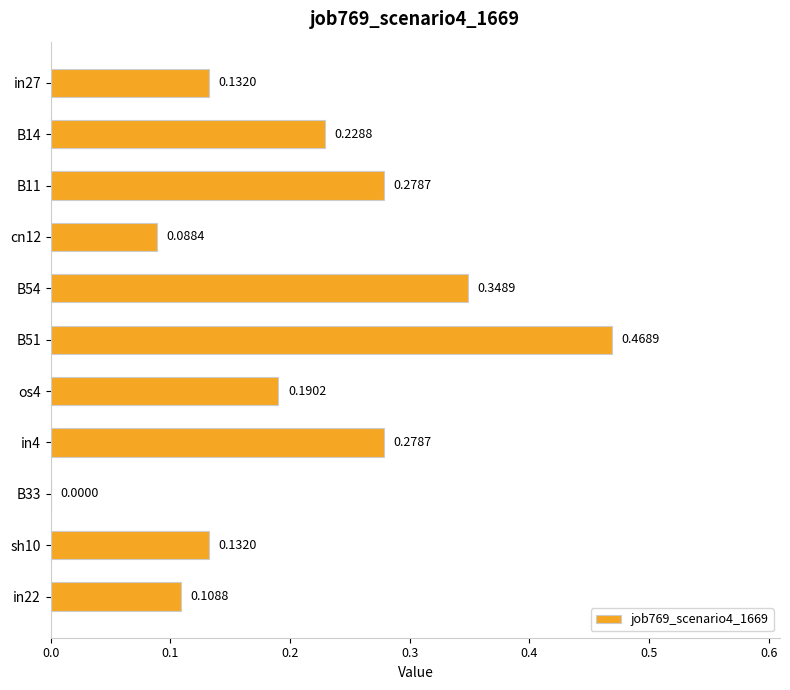

What is the sum of all values?

2.3